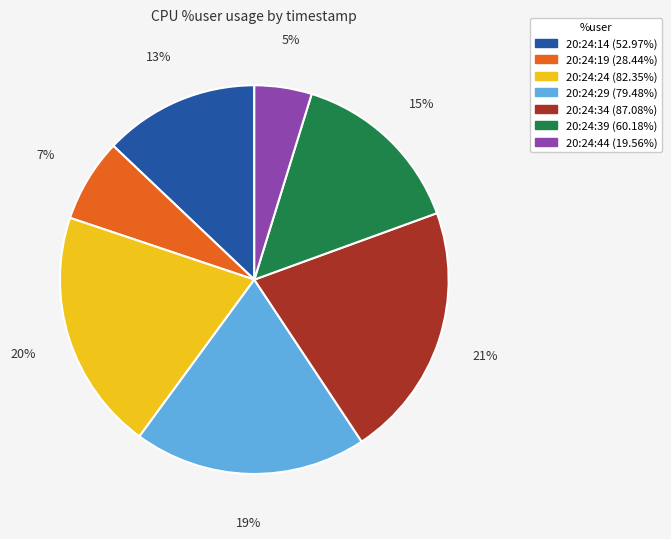

To the nearest percent, what portion does 20:24:19 represent?

7%